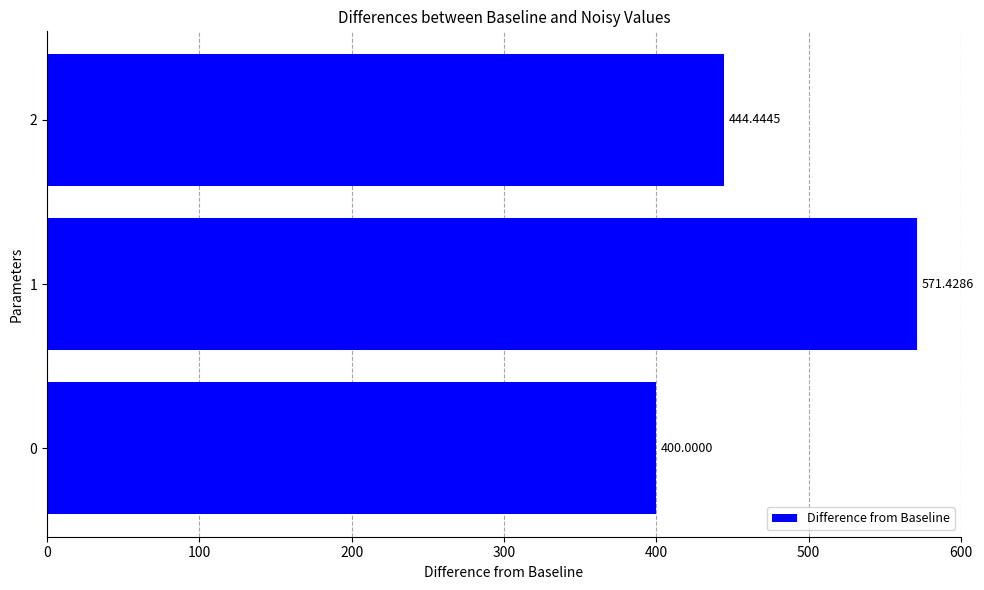

The value at 0 is 400.0. True or false?

True